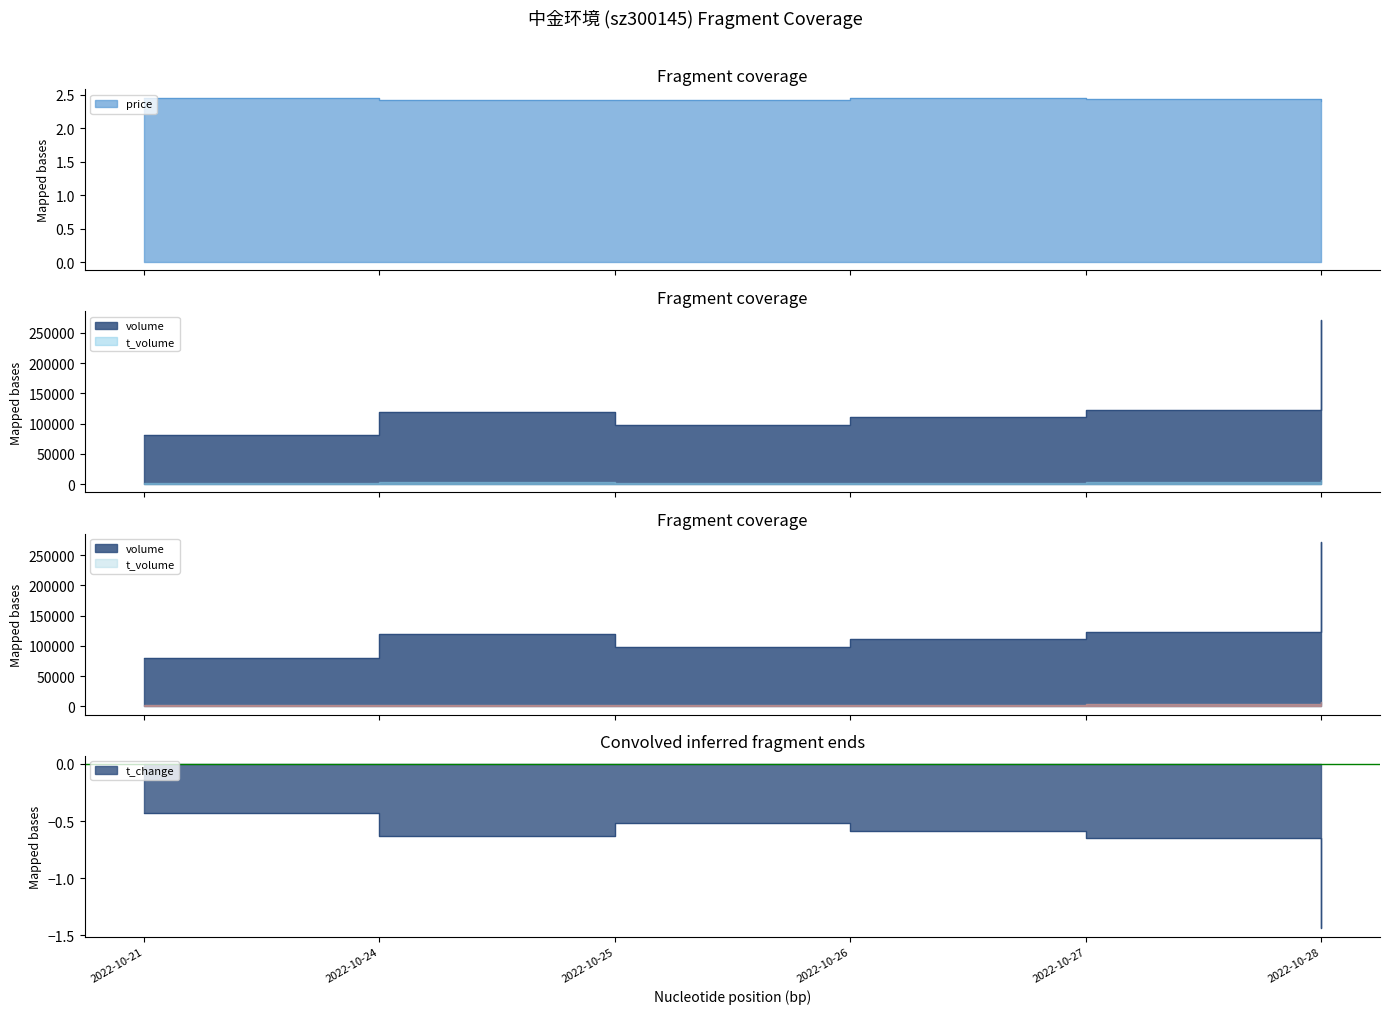

What are all the series names shown in the legend?

price, volume, t_volume, t_change